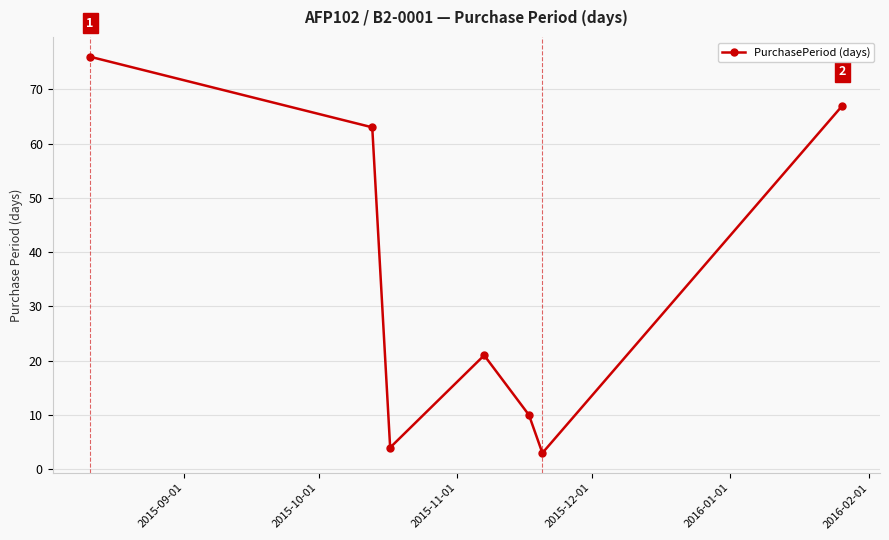

How many interior local peaks (higher than both neighbors) does the data have?

1